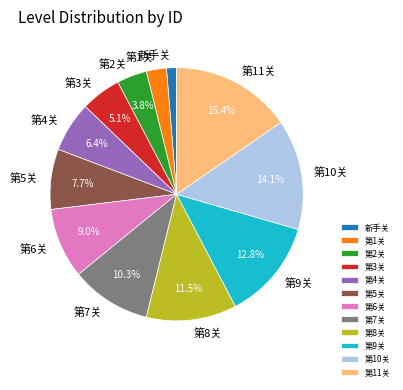

What percentage do 第3关 and 第7关 together represent?

15.4%